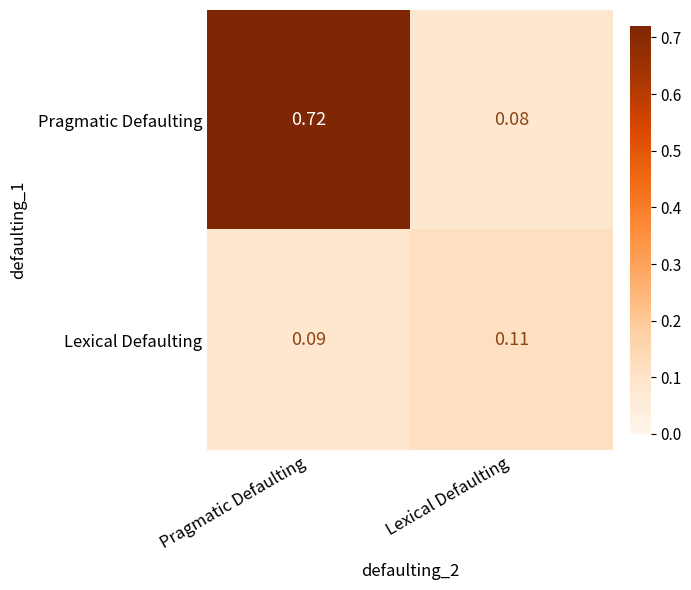

Rank the series by their average value, from lowest to highest.

Lexical Defaulting, Pragmatic Defaulting